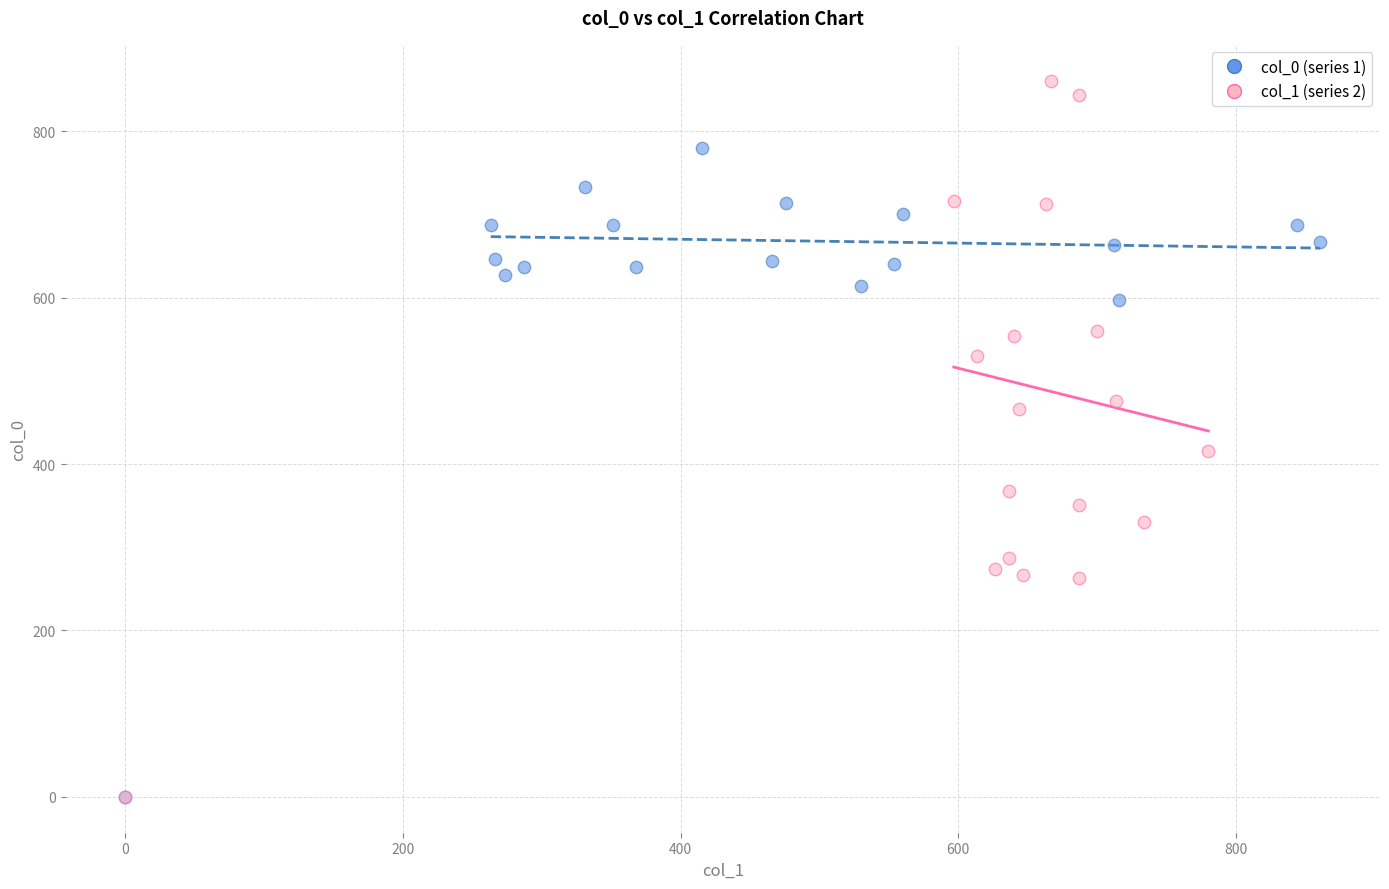

Which series reaches the maximum Y coordinate?

col_1 (series 2)